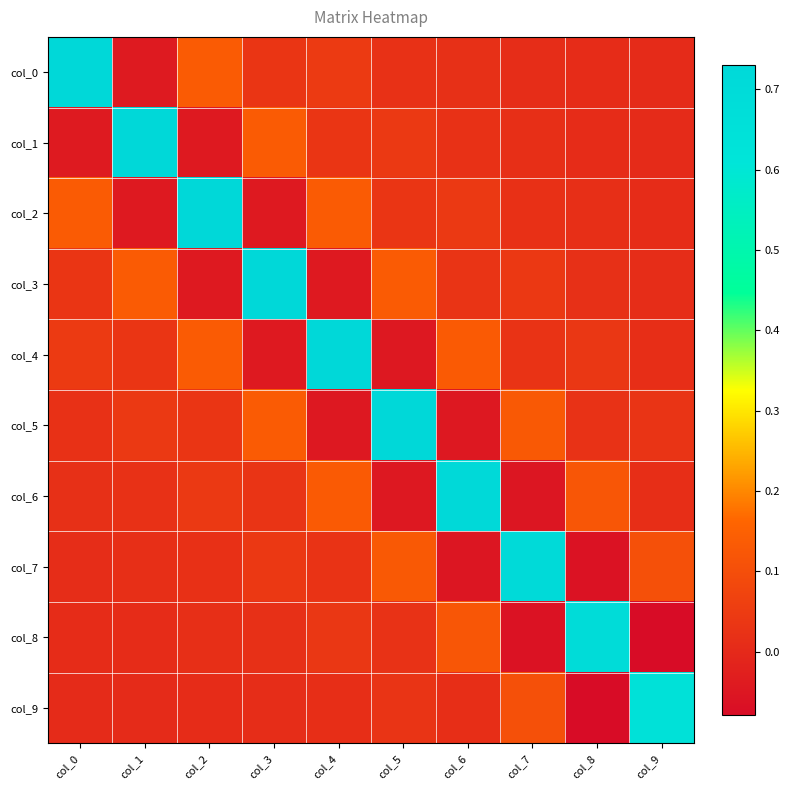

Which series changed the most between col_0 and col_8?

col_0